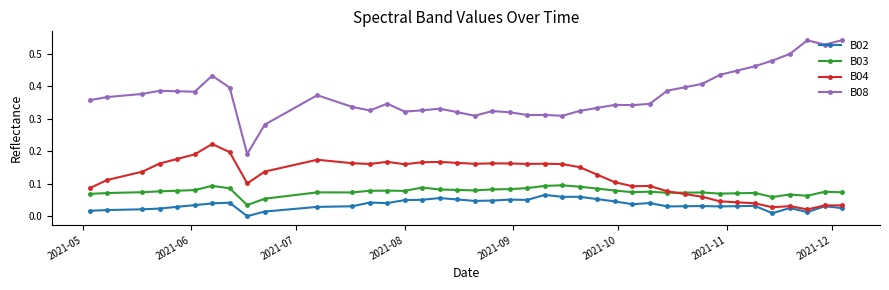

In B08, how many points are higher than both neighbors (excluding endpoints)?

9